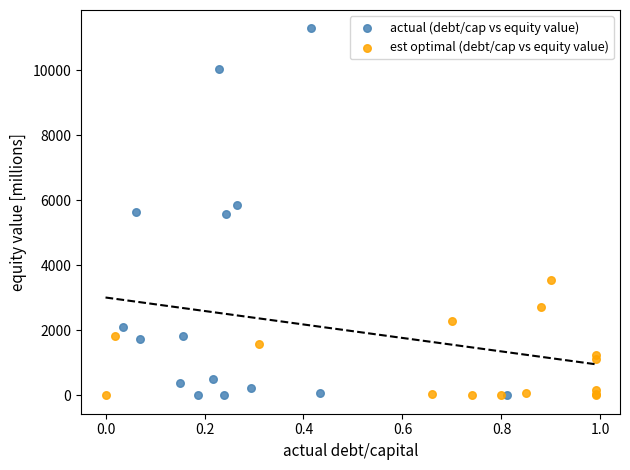

Which series has the widest spread of Y values?

actual (debt/cap vs equity value)